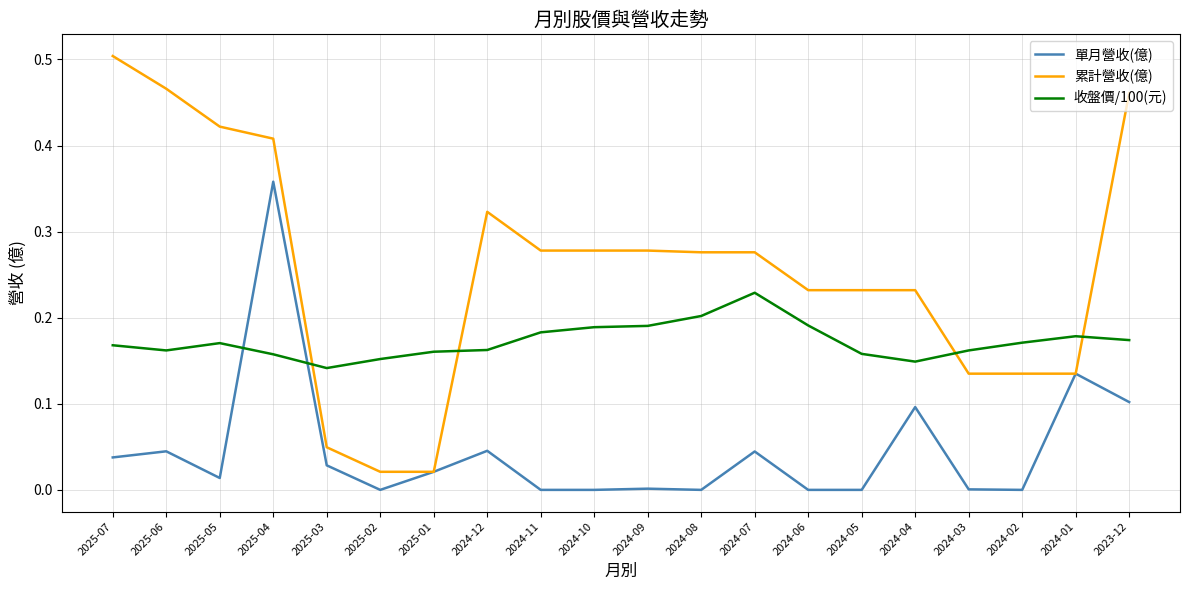

The value of 單月營收(億) at 2024-01 is 0.2. True or false?

False